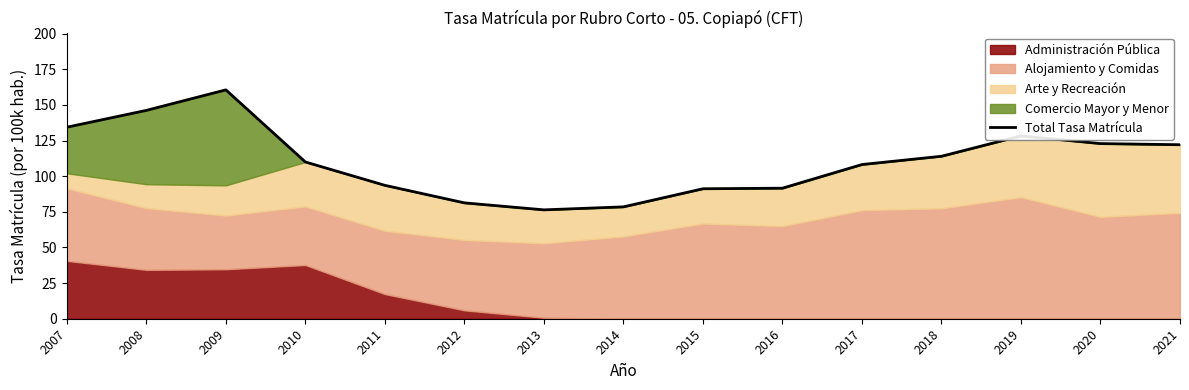

List the labels in order of value, largest first.

2009, 2008, 2007, 2019, 2020, 2021, 2018, 2010, 2017, 2011, 2016, 2015, 2012, 2014, 2013